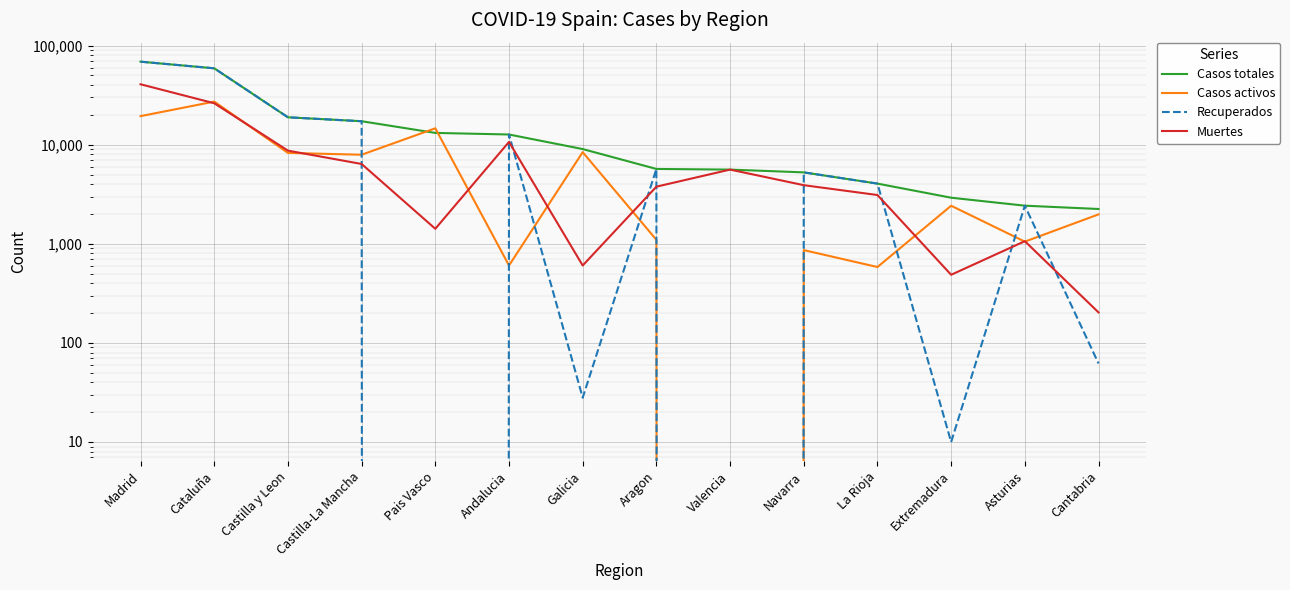

How many data points does each series have?

14